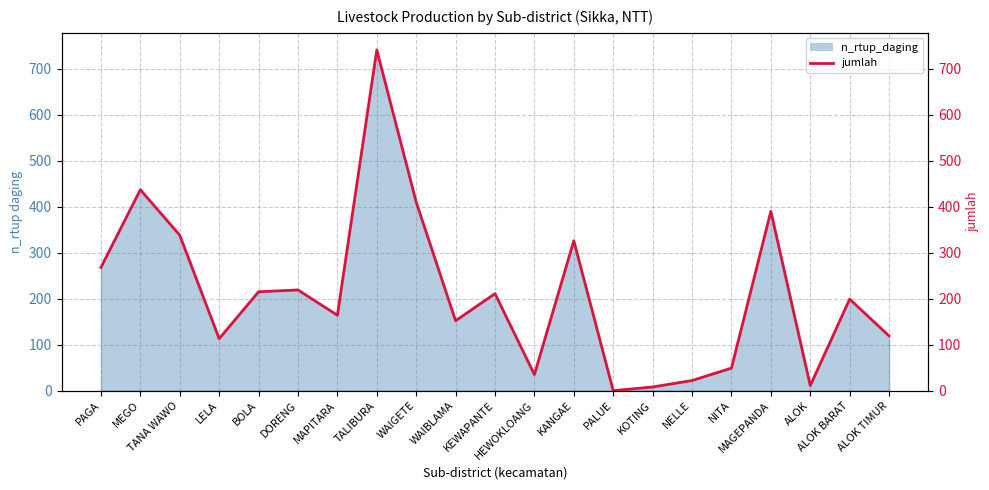

Reading left to right, transcribe all the data shown in this chart.

268	437	338	113	215	219	164	741	410	152	211	35	326	0	8	22	49	390	11	199	119